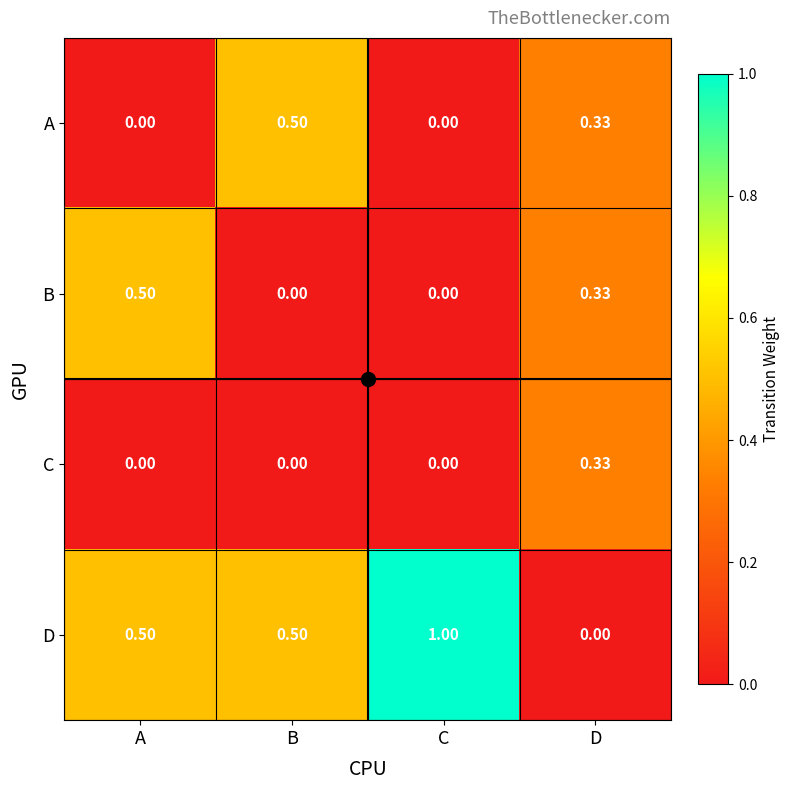

Which series has the largest range (max minus min)?

D